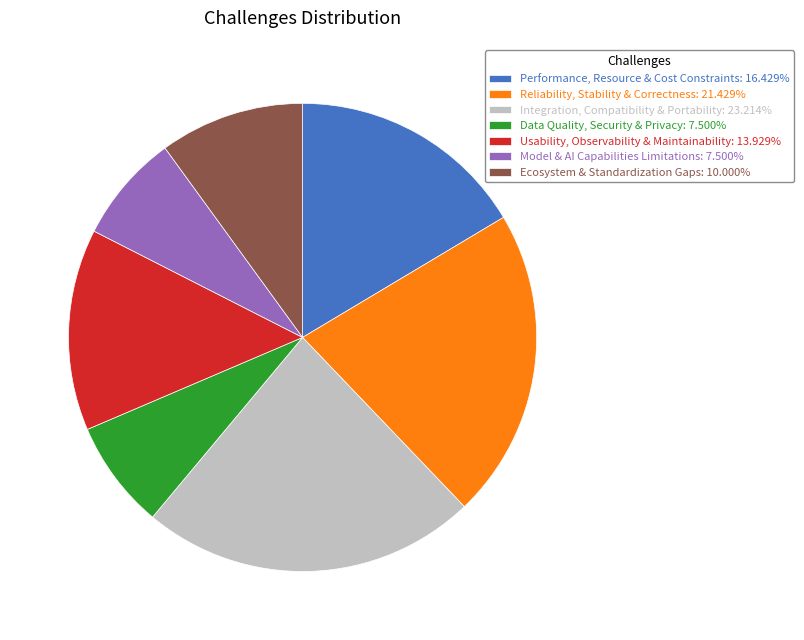

Is the sum of Data Quality, Security & Privacy: 7.500% and Performance, Resource & Cost Constraints: 16.429% greater than half?

No